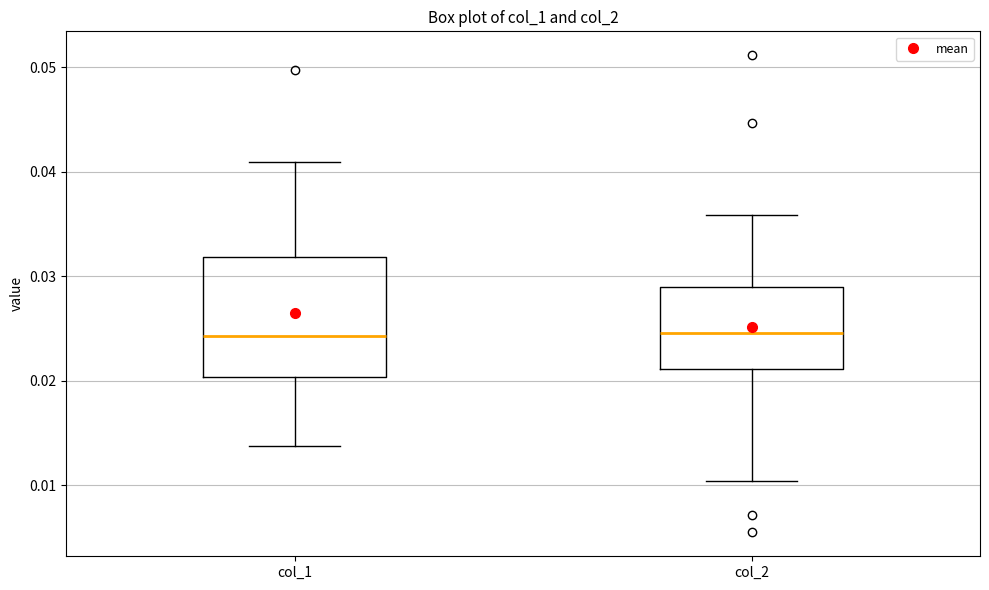

Comparing the boxes themselves (not the whiskers), which one is the tallest?

col_1